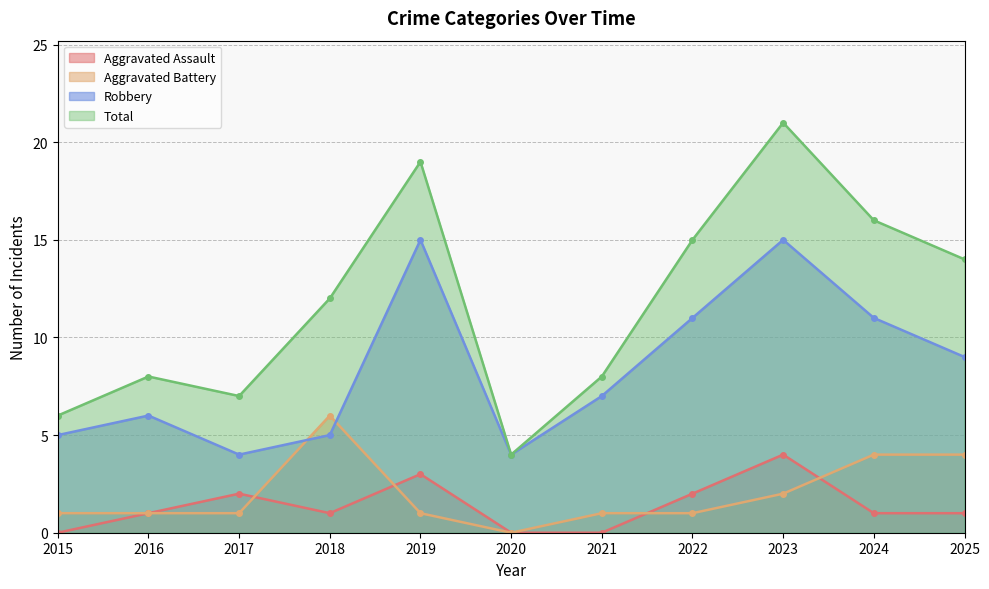

Is it true that Total equals 21 at 2023?

True